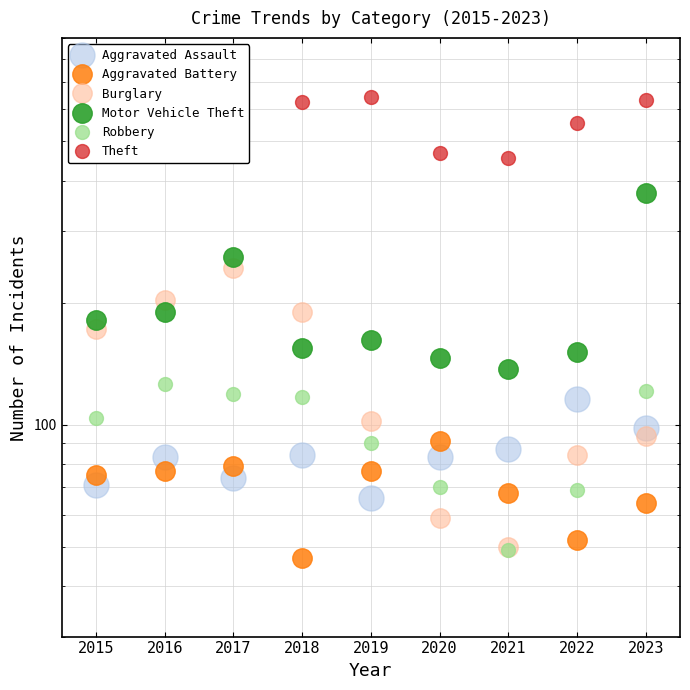

Which series has the largest total across all categories?

Theft